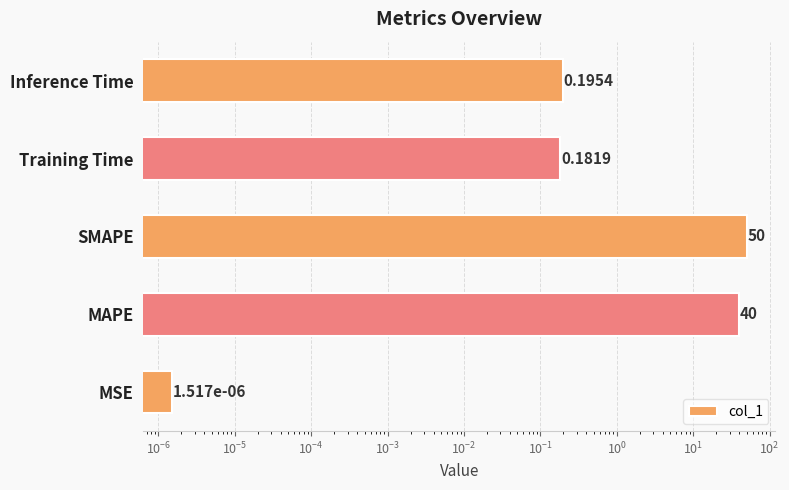

What is the difference between the maximum and minimum values?

50.0